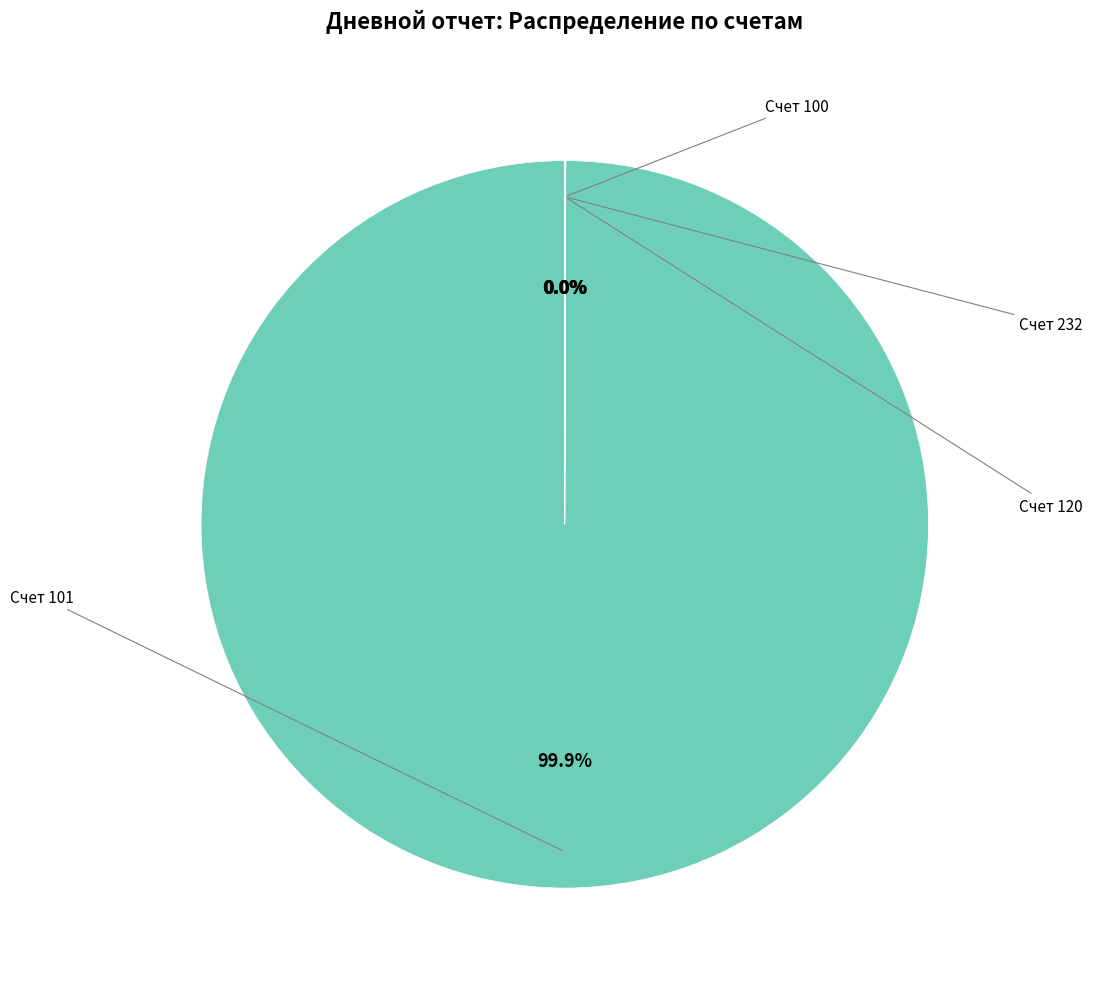

To the nearest percent, what is the average slice percentage?

25%